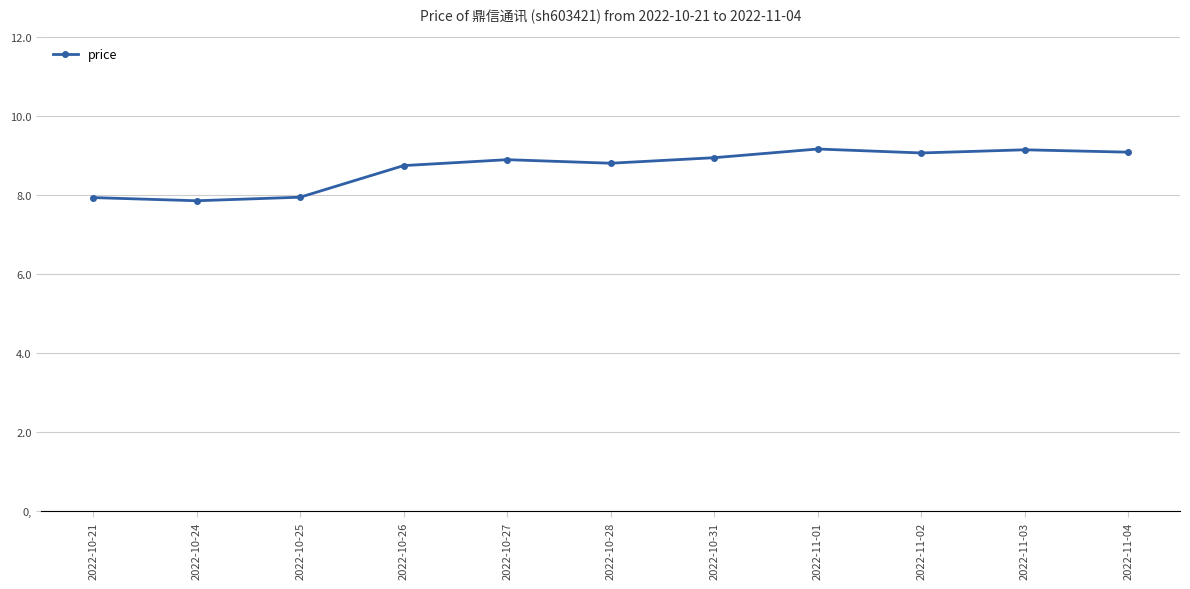

What is the maximum value shown in the chart?

9.2